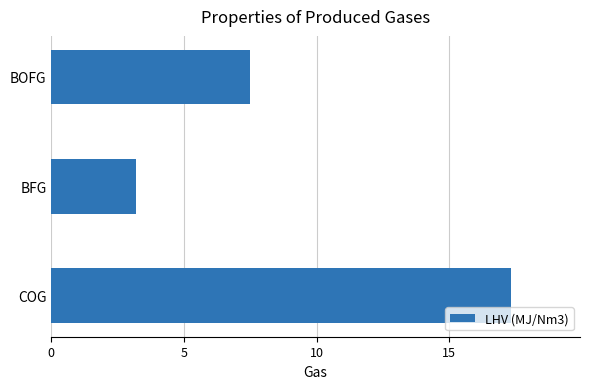

Read the value at BOFG.

7.5